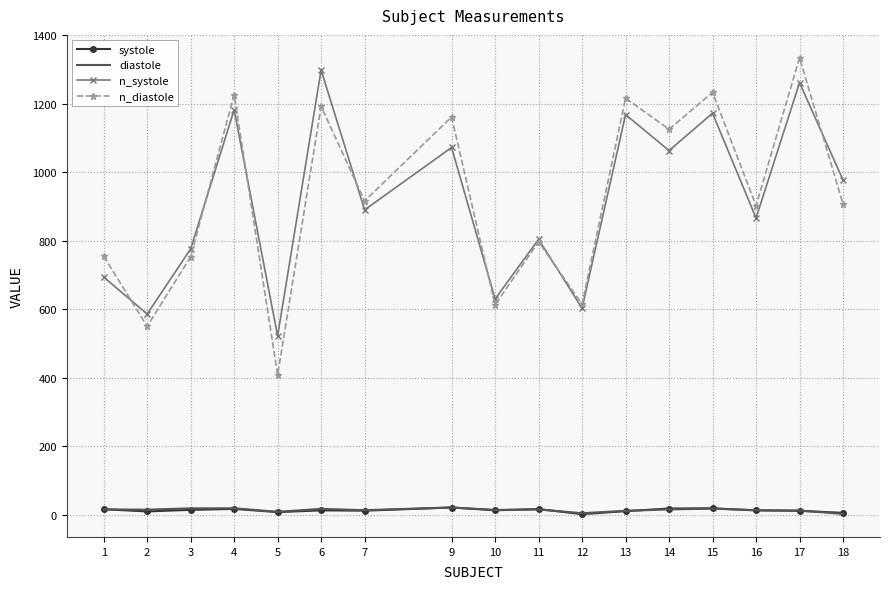

The value of n_systole at 13 is 763.4. True or false?

False